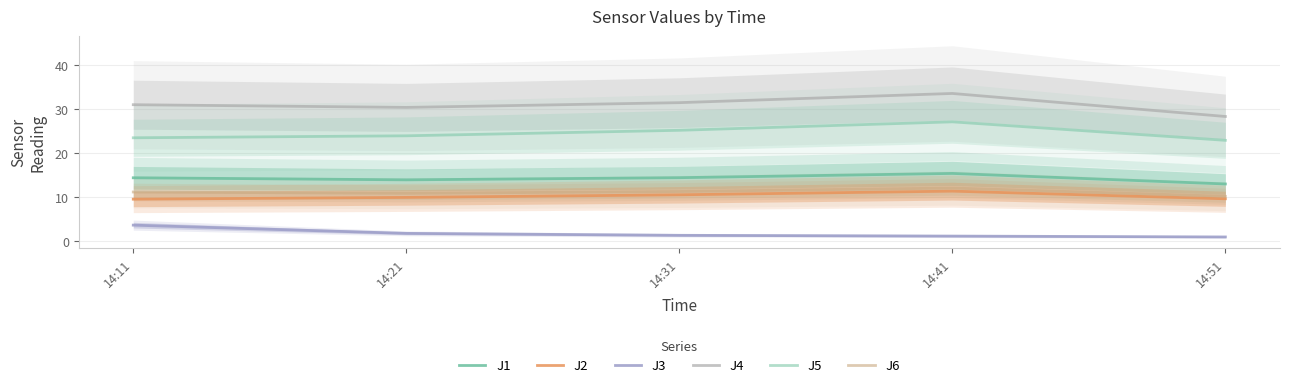

Reading right to left, what are all the values shown in this chart?

J1: 12.9	15.3	14.3	13.8	14.3
J2: 9.5	11.3	10.4	9.9	9.5
J3: 0.9	1.1	1.2	1.7	3.5
J4: 28.2	33.5	31.4	30.3	30.9
J5: 22.8	27.0	25.1	23.9	23.4
J6: 10.1	12.0	11.2	10.8	11.1